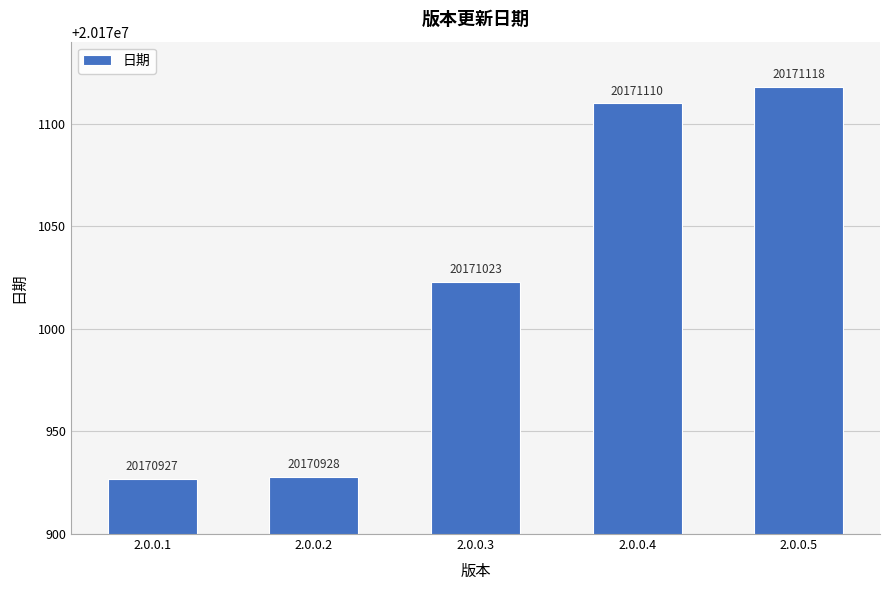

What is the sum of the values at 2.0.0.1 and 2.0.0.5?

40342045